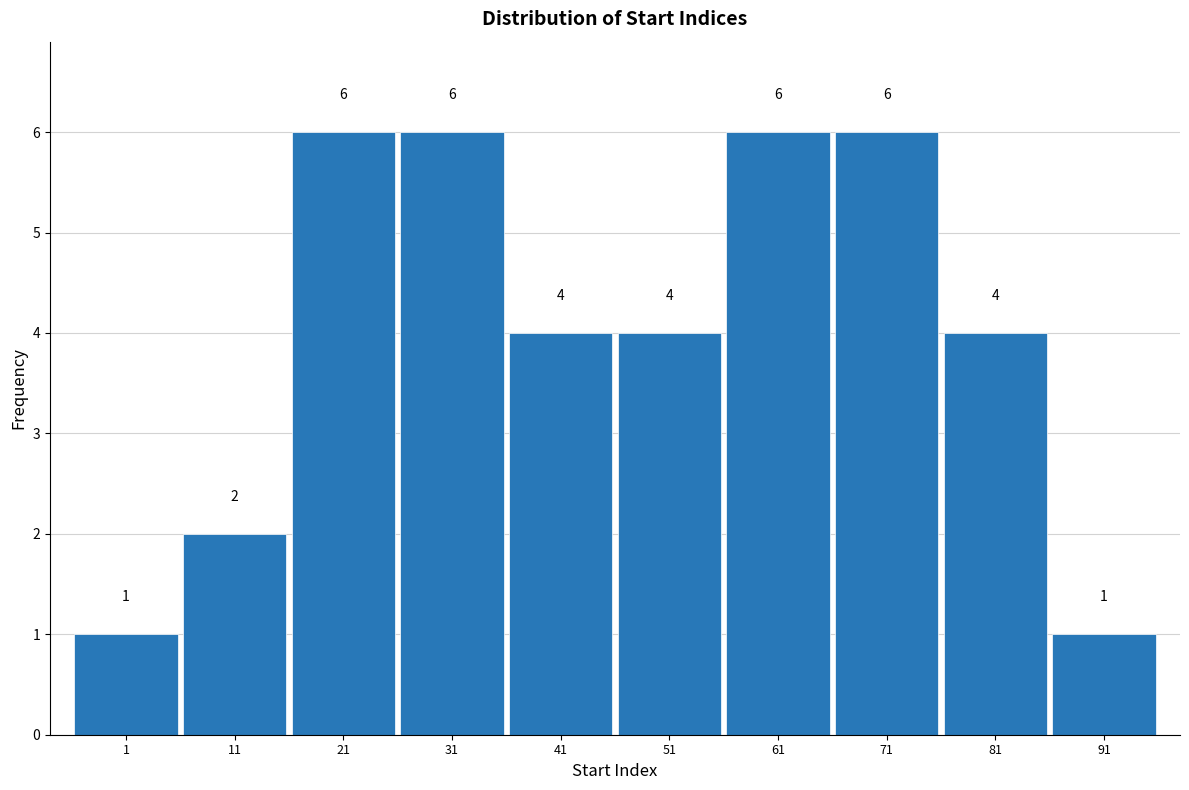

Reading left to right, list every bar in this chart as the range it spans on the x-axis followed by its height.

-4 to 6: 1
6 to 16: 2
16 to 26: 6
26 to 36: 6
36 to 46: 4
46 to 56: 4
56 to 66: 6
66 to 76: 6
76 to 86: 4
86 to 96: 1